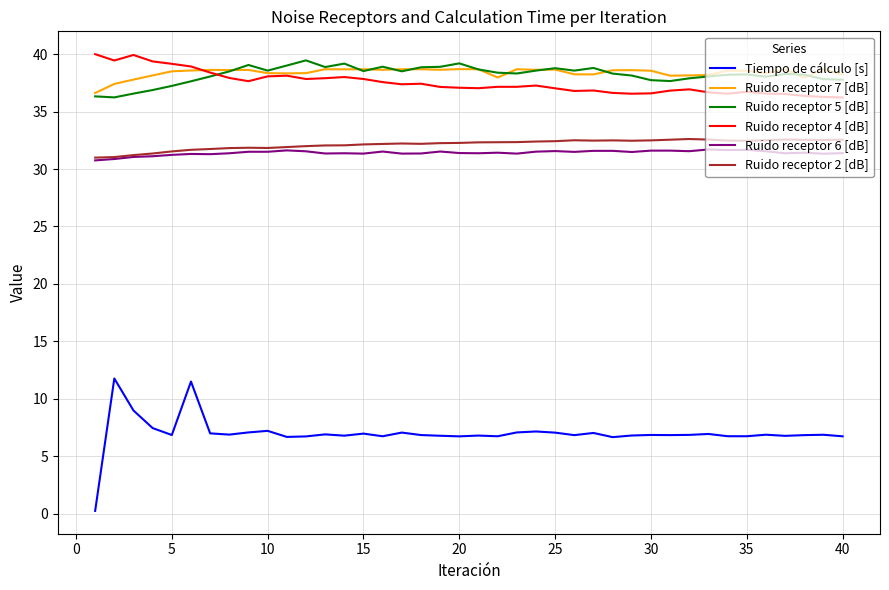

True or false: Ruido receptor 6 [dB] and Ruido receptor 7 [dB] intersect in this chart.

False